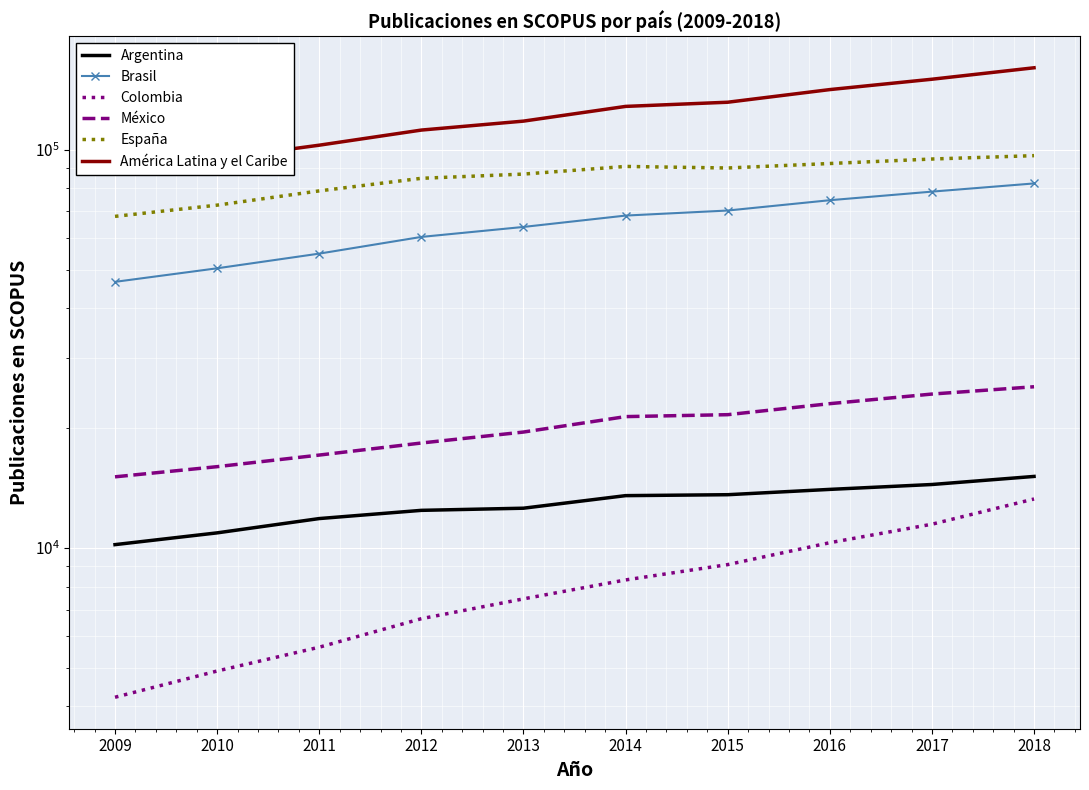

At which label does América Latina y el Caribe first exceed 128529?

2015